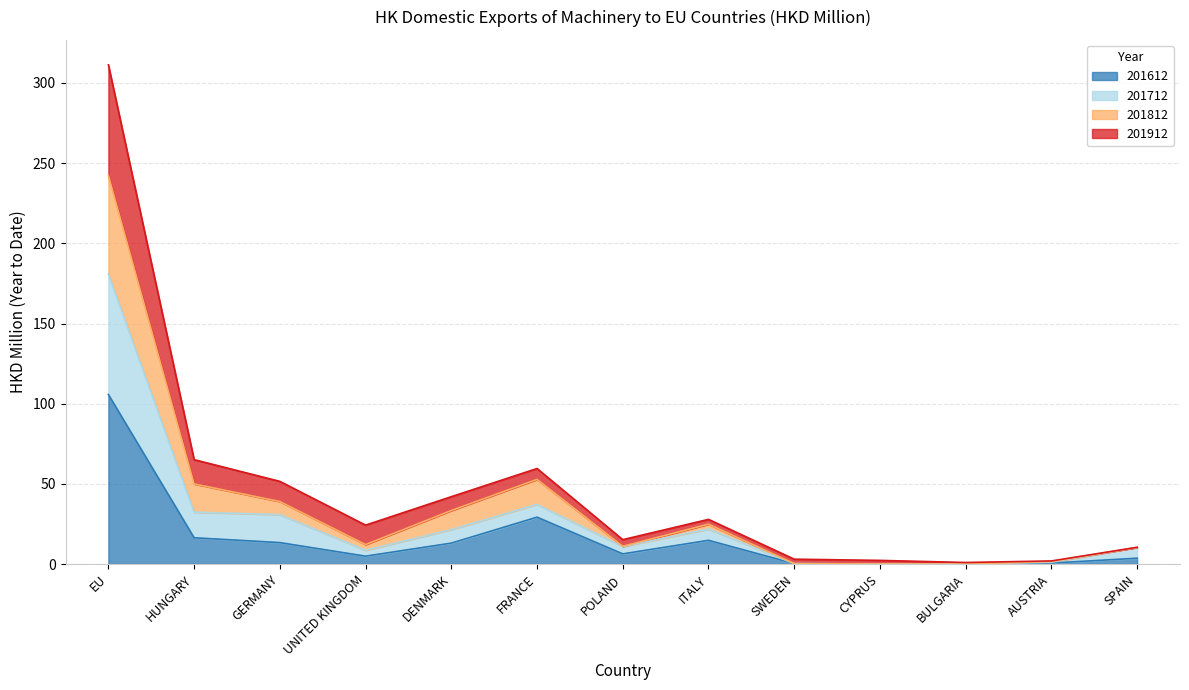

How many interior local valleys does the 201712 series have?

3